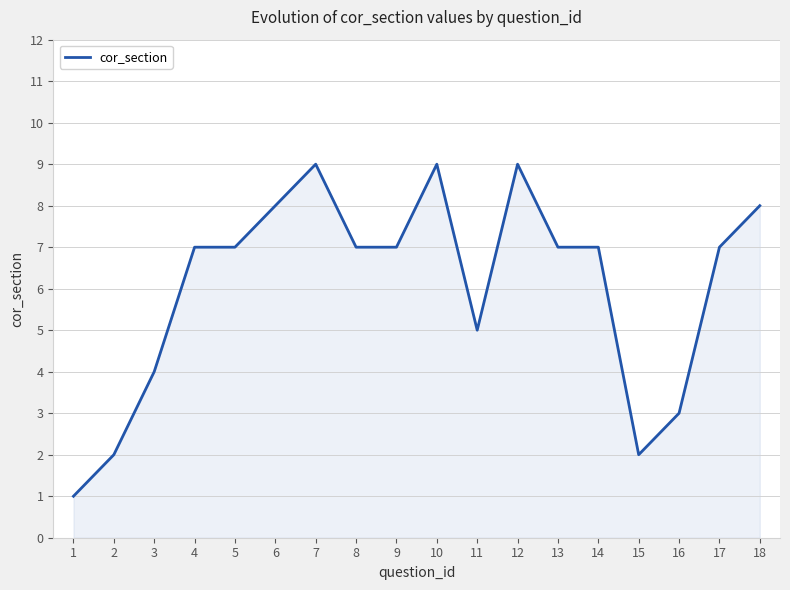

Is it true that the value at 5 is 7?

True